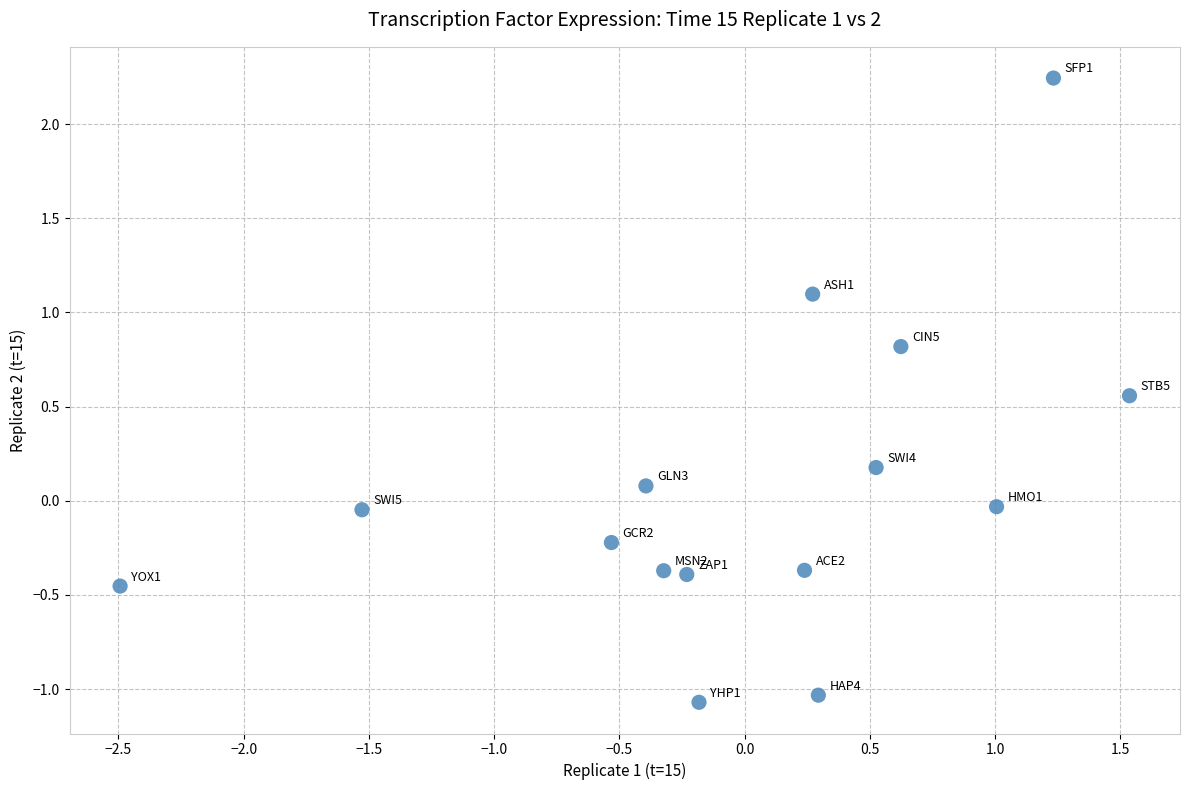

What is the range of Y values (max minus min)?

3.3